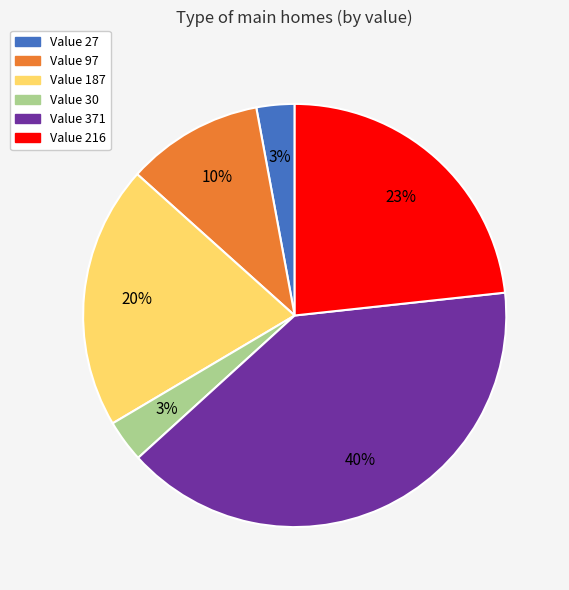

To the nearest percent, what is the difference between the largest and smallest slice percentages?

37%